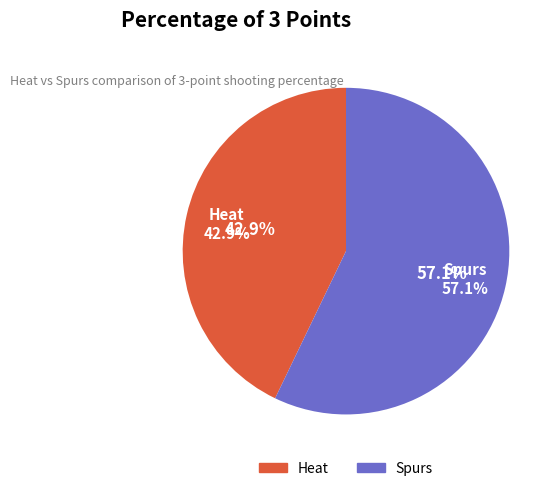

Is there a majority slice in this chart?

Yes